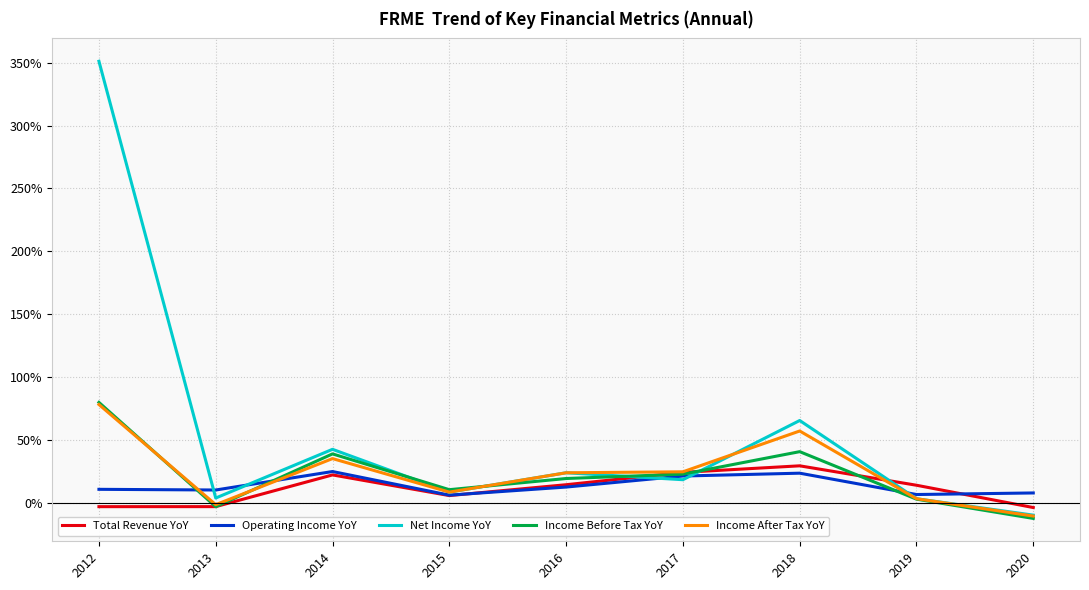

What is the maximum value for Income After Tax YoY?

0.8